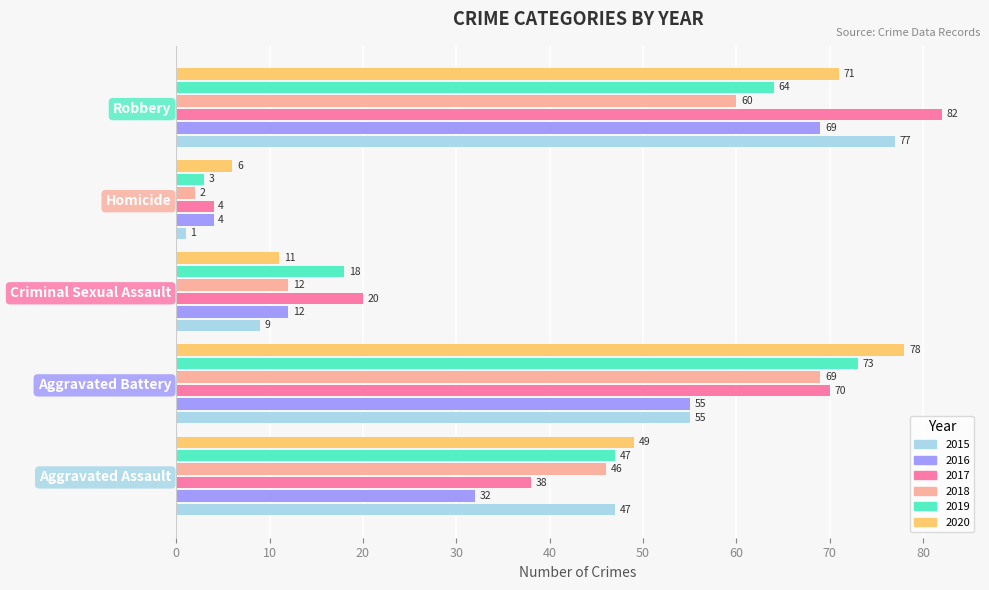

True or false: 2018 has a value of 12 at Criminal Sexual Assault.

True